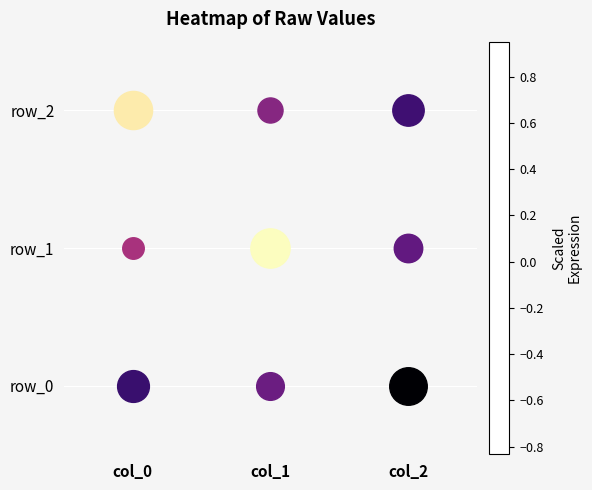

Which series has the largest total across all categories?

row_1